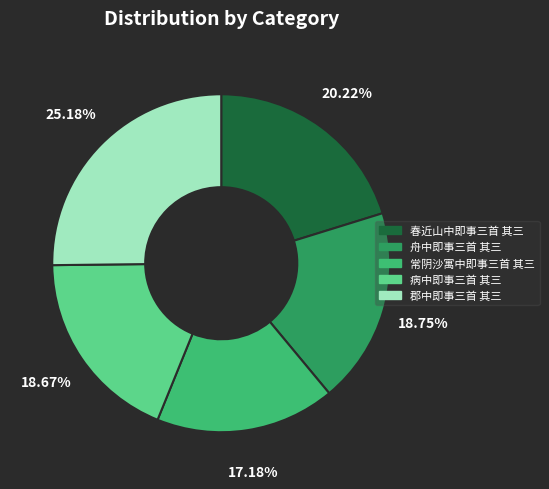

Which category has the biggest portion of the pie?

郡中即事三首 其三